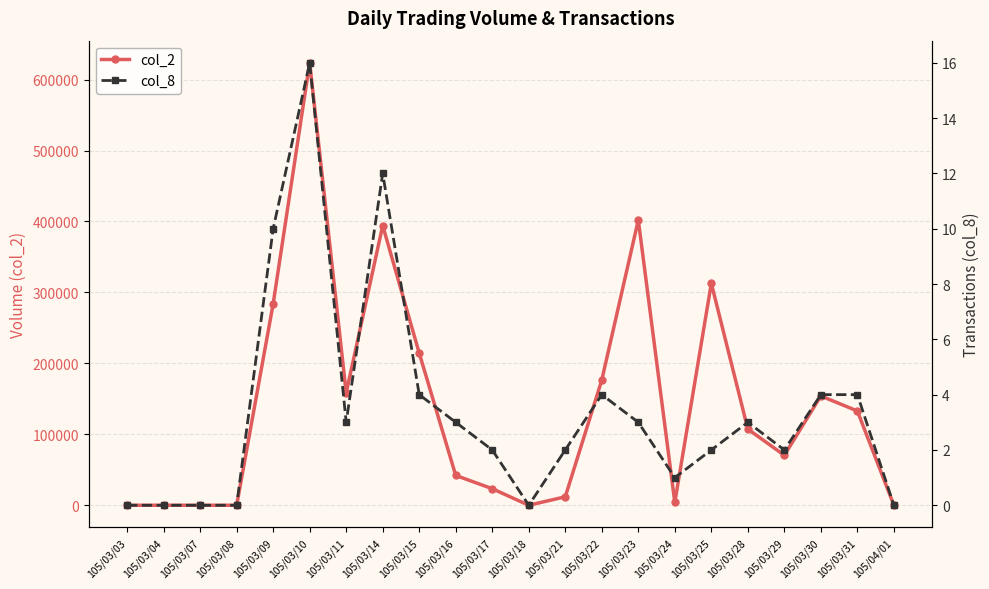

Is it true that col_8 equals -10 at 105/04/01?

False